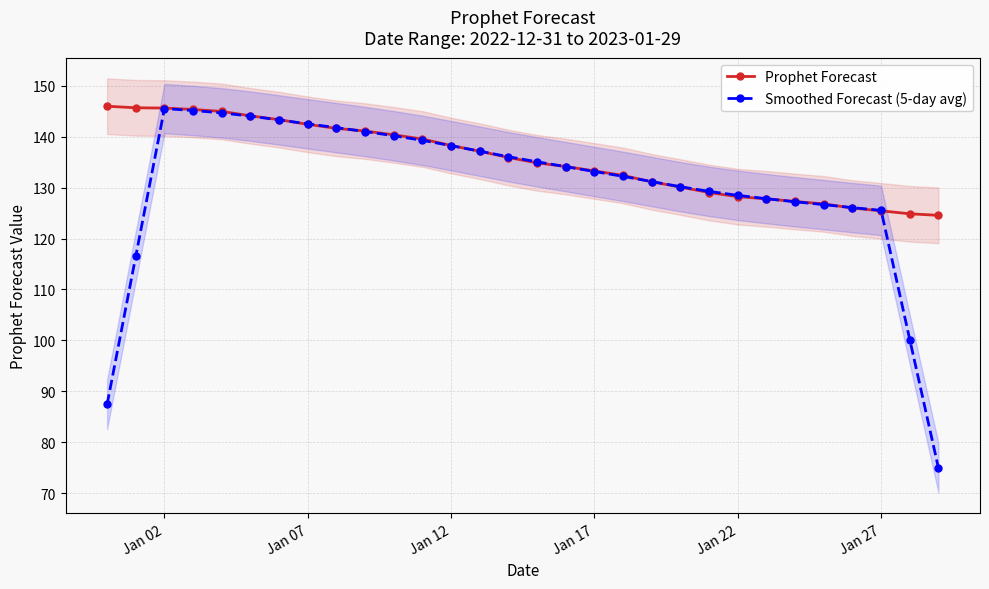

List the series in order of their overall mean, lowest first.

Smoothed Forecast (5-day avg), Prophet Forecast